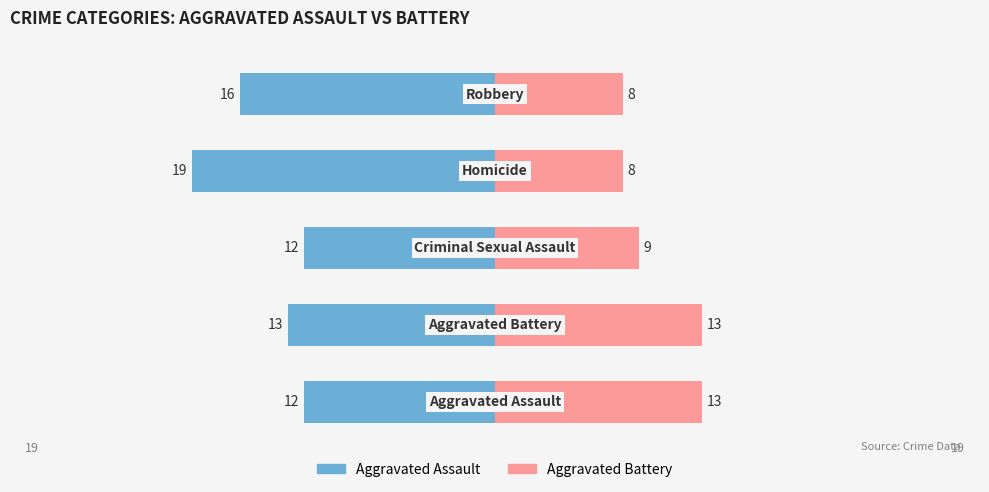

How many data points in Aggravated Assault are less than -13?

2